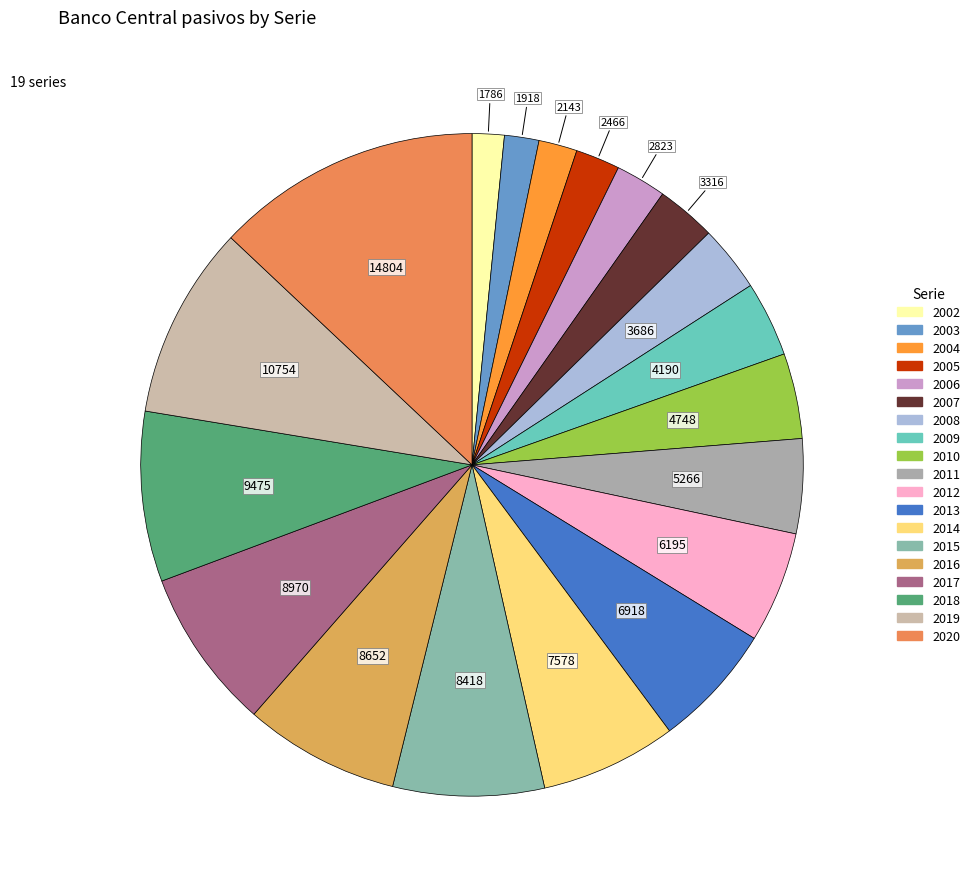

Is the sum of 2007 and 2006 greater than half?

No